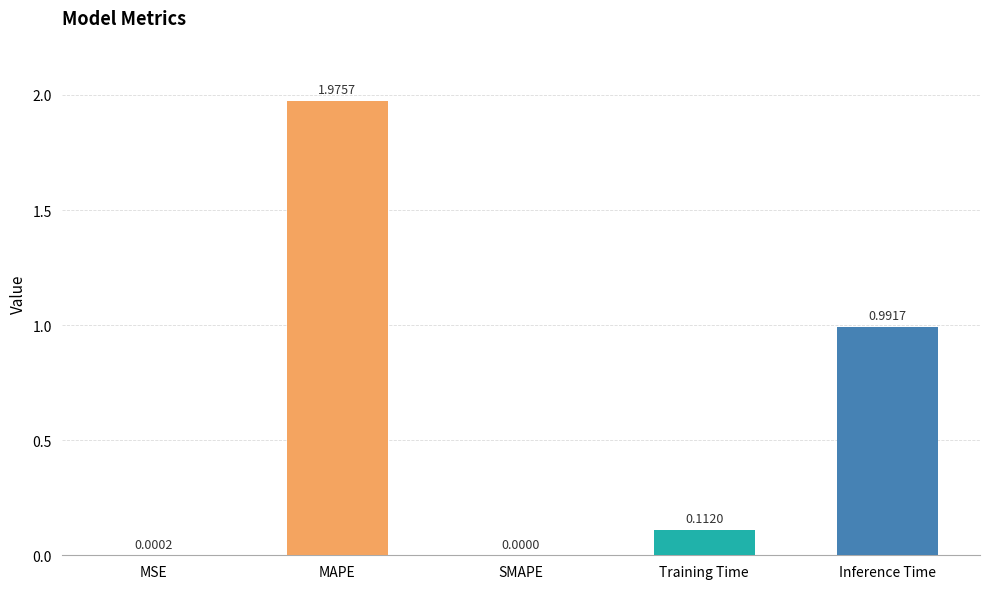

Which label corresponds to the largest value in the chart?

MAPE